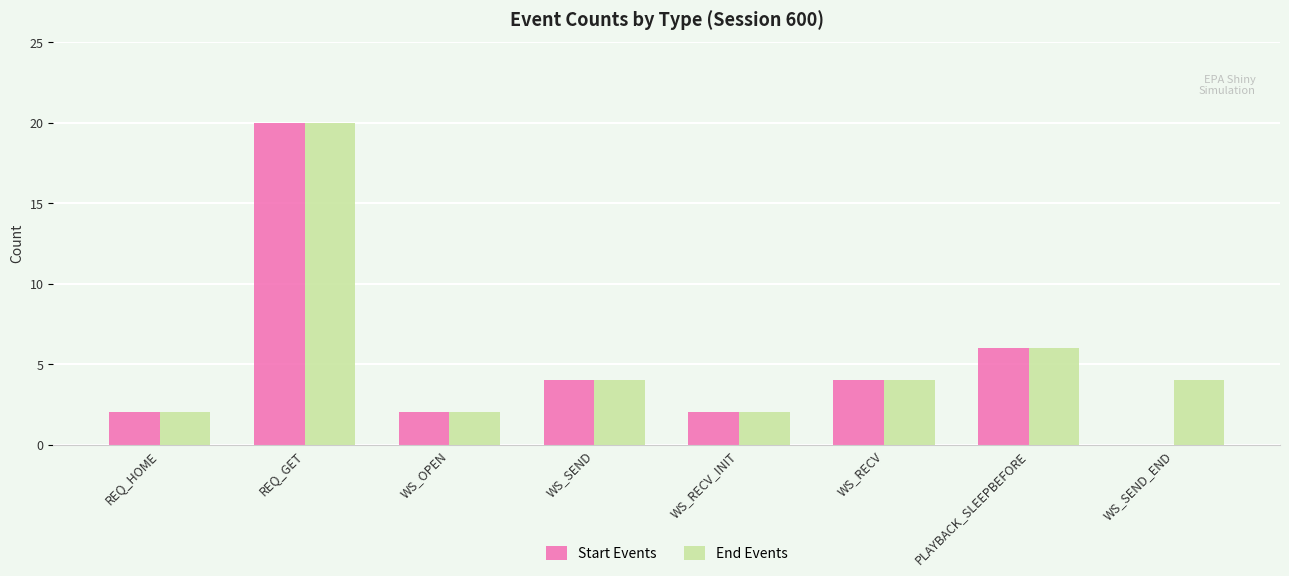

Is the value of End Events at WS_RECV greater than the value of Start Events at PLAYBACK_SLEEPBEFORE?

No